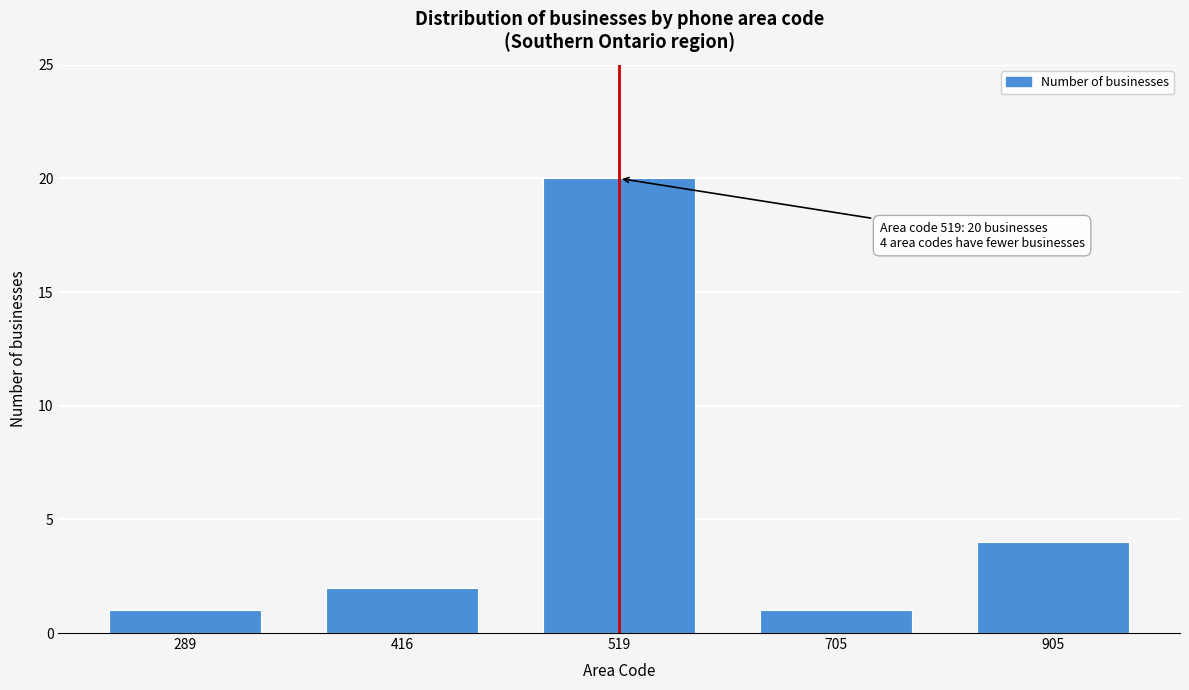

Reading right to left, extract all data points from this chart.

905=4	705=1	519=20	416=2	289=1